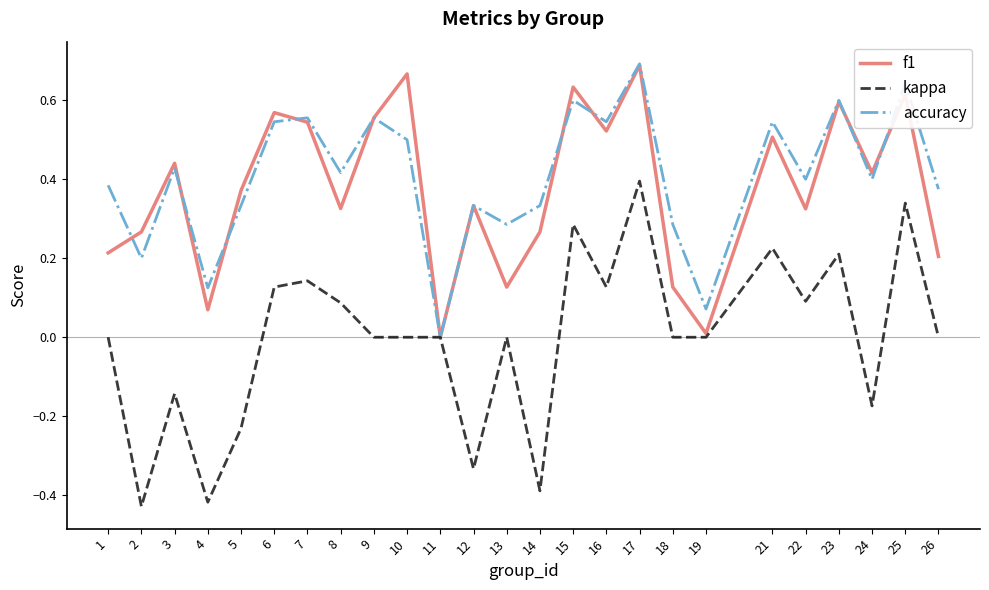

Which series changed the most between 18 and 22?

f1